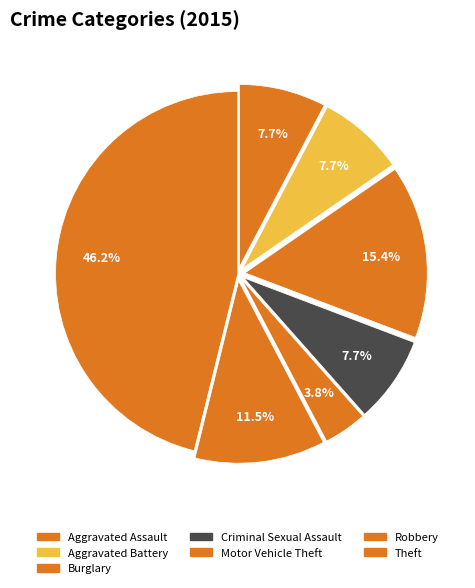

Count the number of slices in the pie.

7